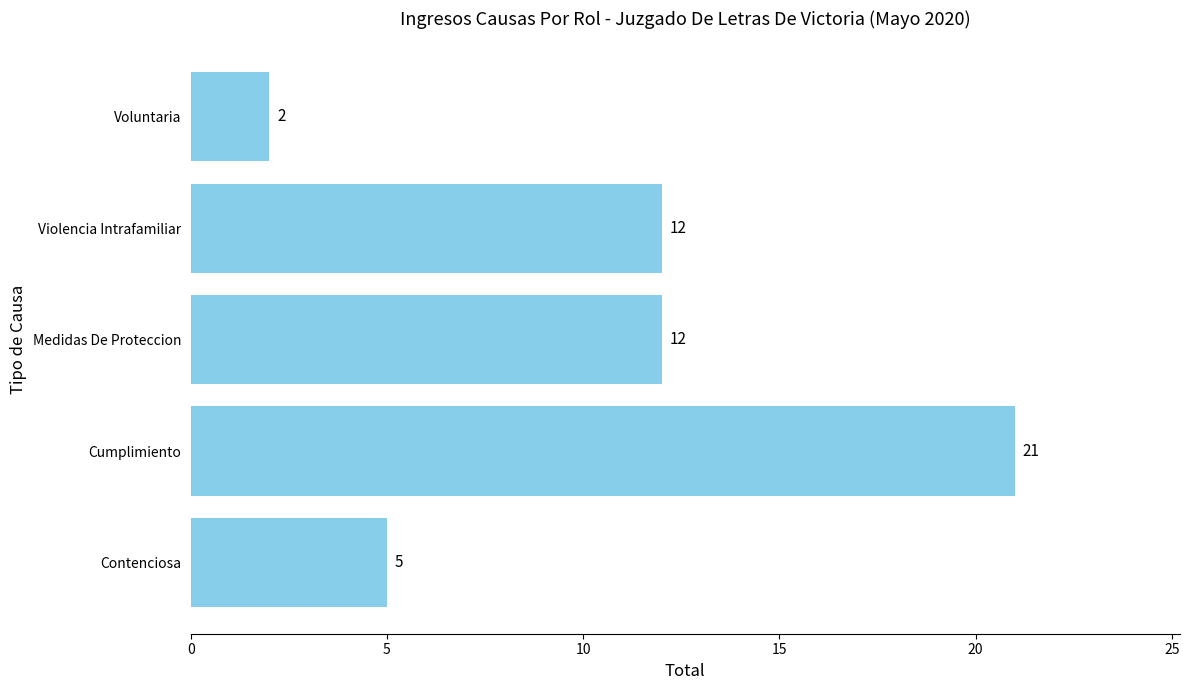

Which category has the lowest value across all series?

Voluntaria